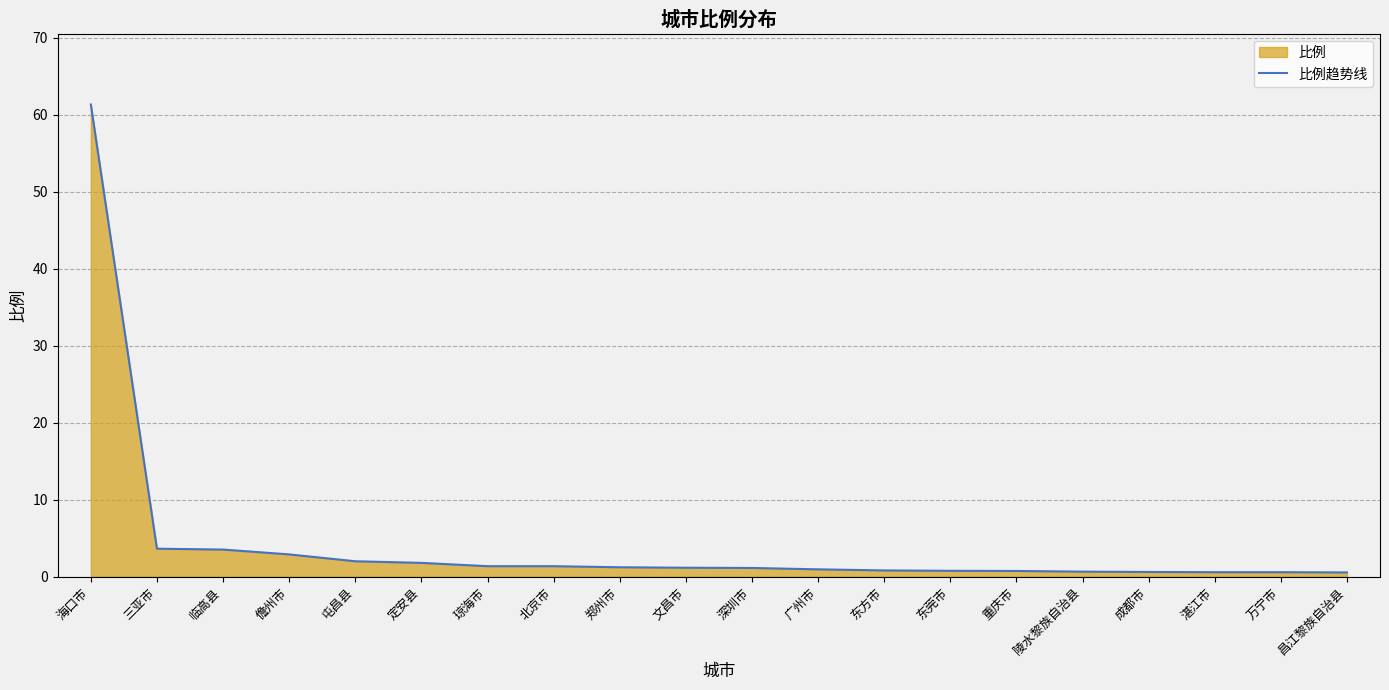

Approximately how many times larger is the value at 文昌市 compared to 定安县?

0.6